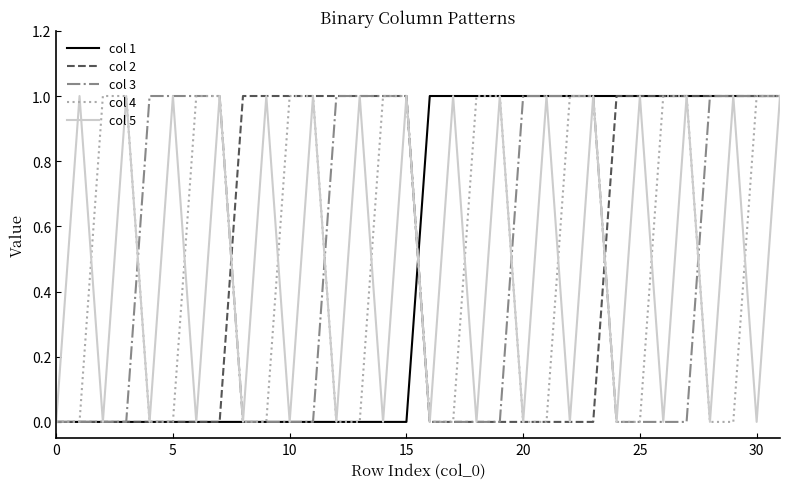

Does the chart have visible grid lines?

No